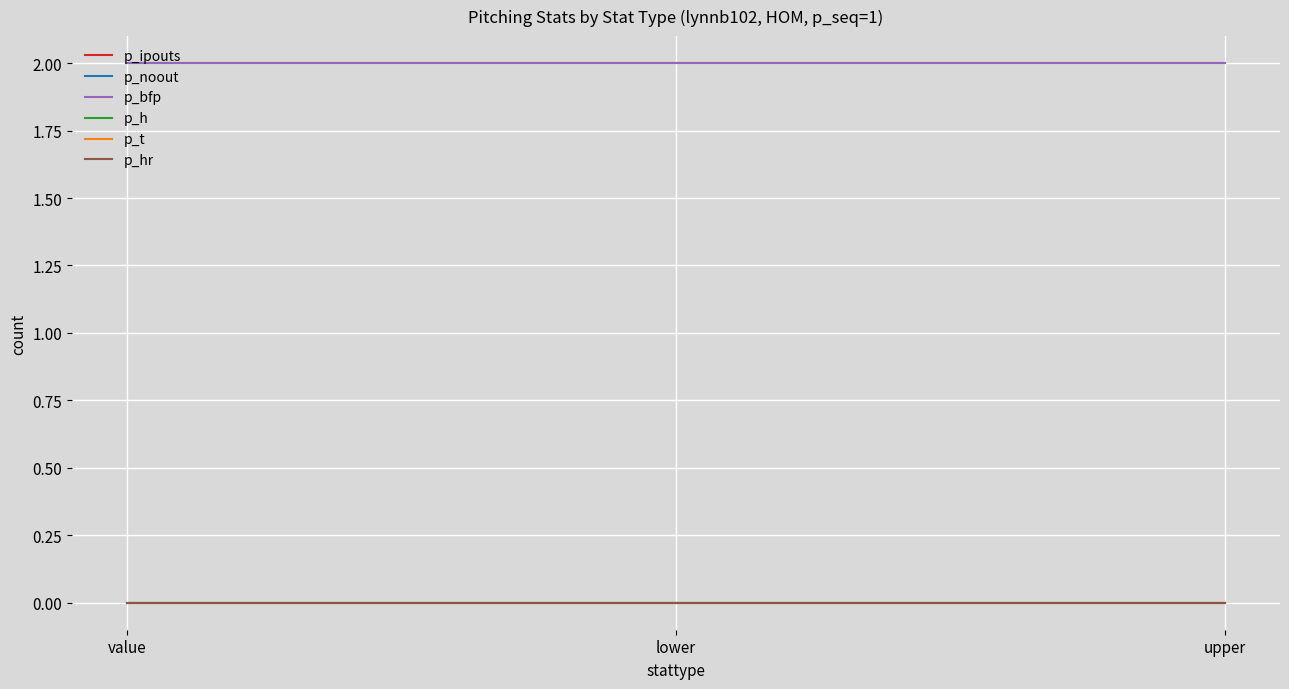

Reading left to right, extract all data points from this chart.

p_ipouts: 0	0	0
p_noout: 2	2	2
p_bfp: 2	2	2
p_h: 0	0	0
p_t: 0	0	0
p_hr: 0	0	0